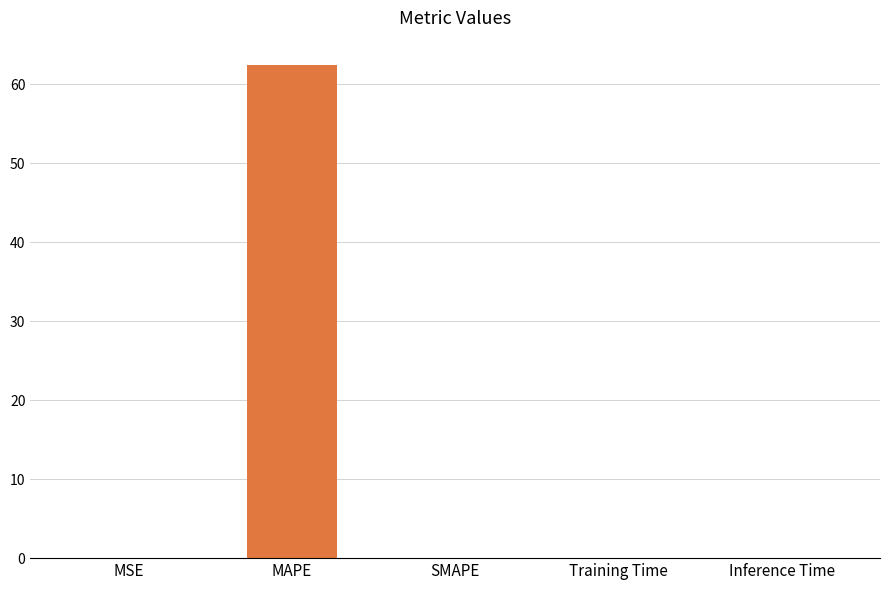

Is it true that the value at MSE is 0.0?

True